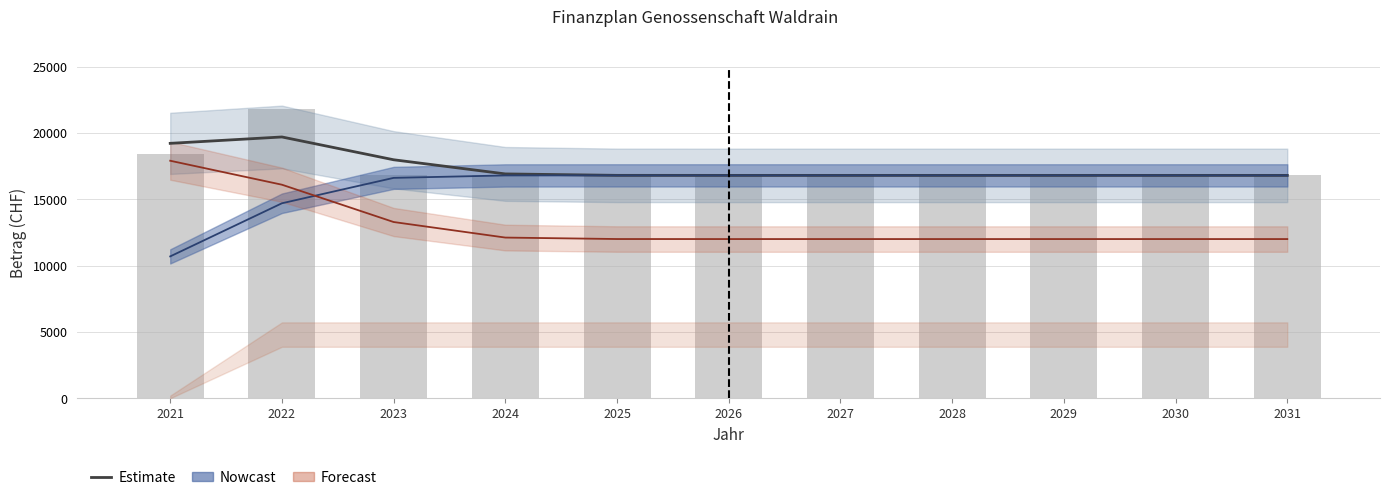

What is the minimum value for Ausgaben (Estimate)?

16800.0